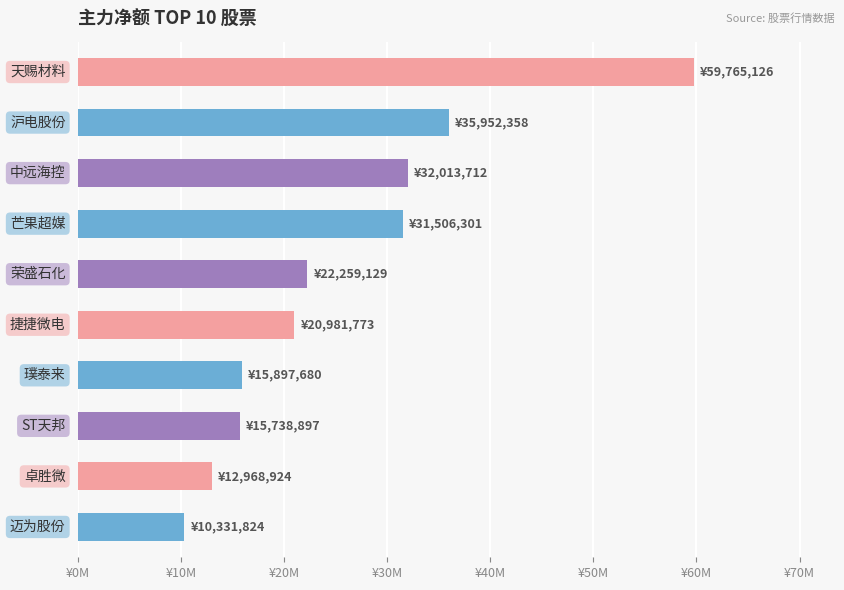

Are the bars horizontal?

Yes